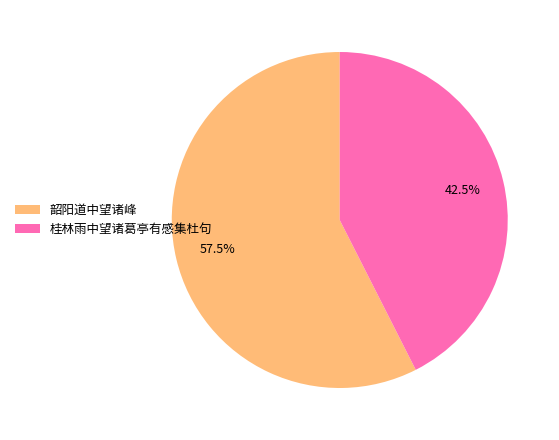

Count the number of slices in the pie.

2